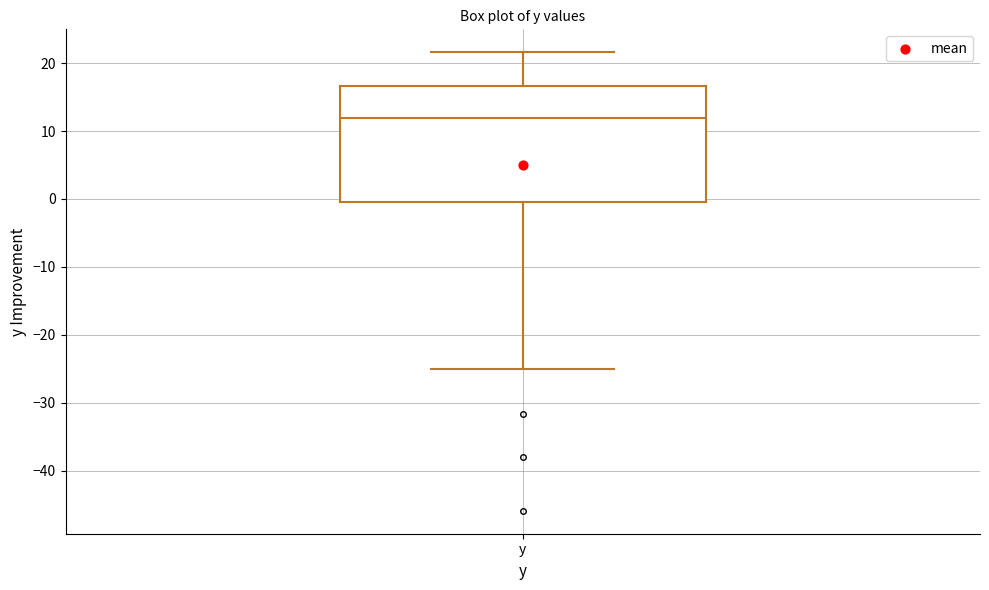

Where does the upper whisker of the box for y end on the y-axis? The values are not printed on the chart, so give them approximately, as read against the axis.

22